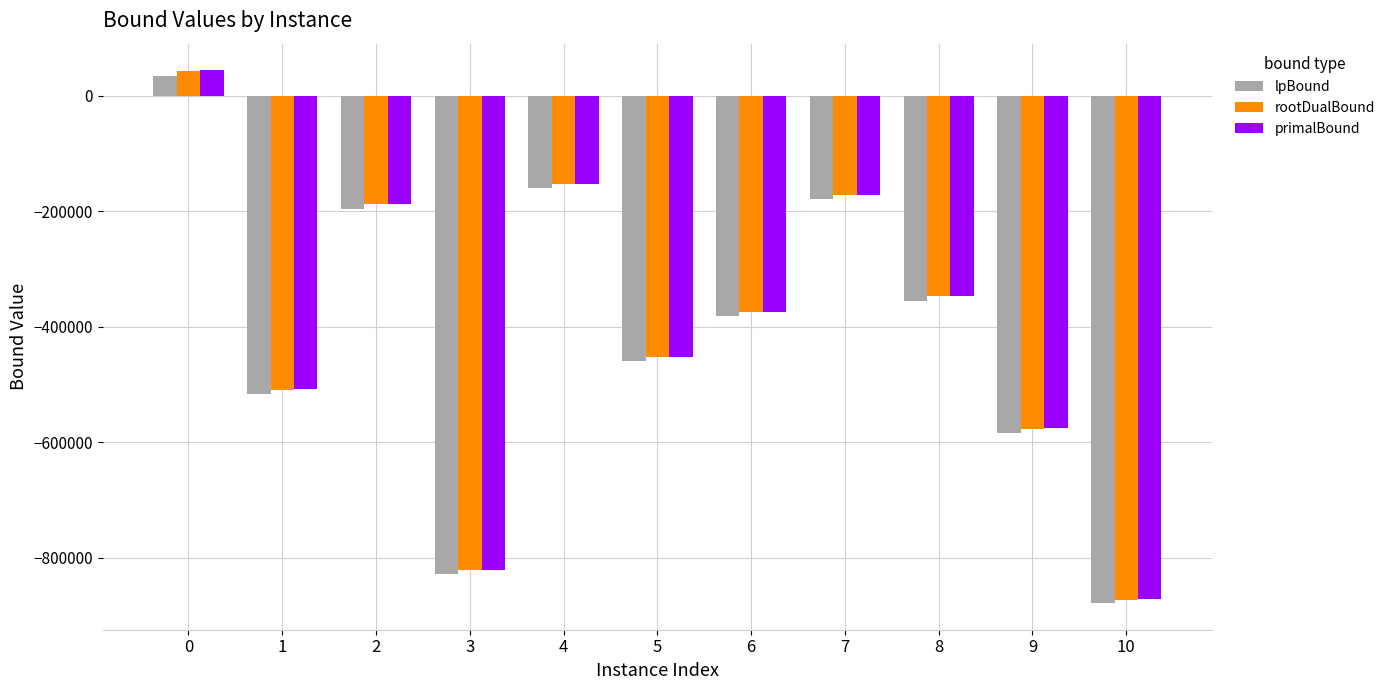

What is the approximate value of rootDualBound at 9?

-576221.4